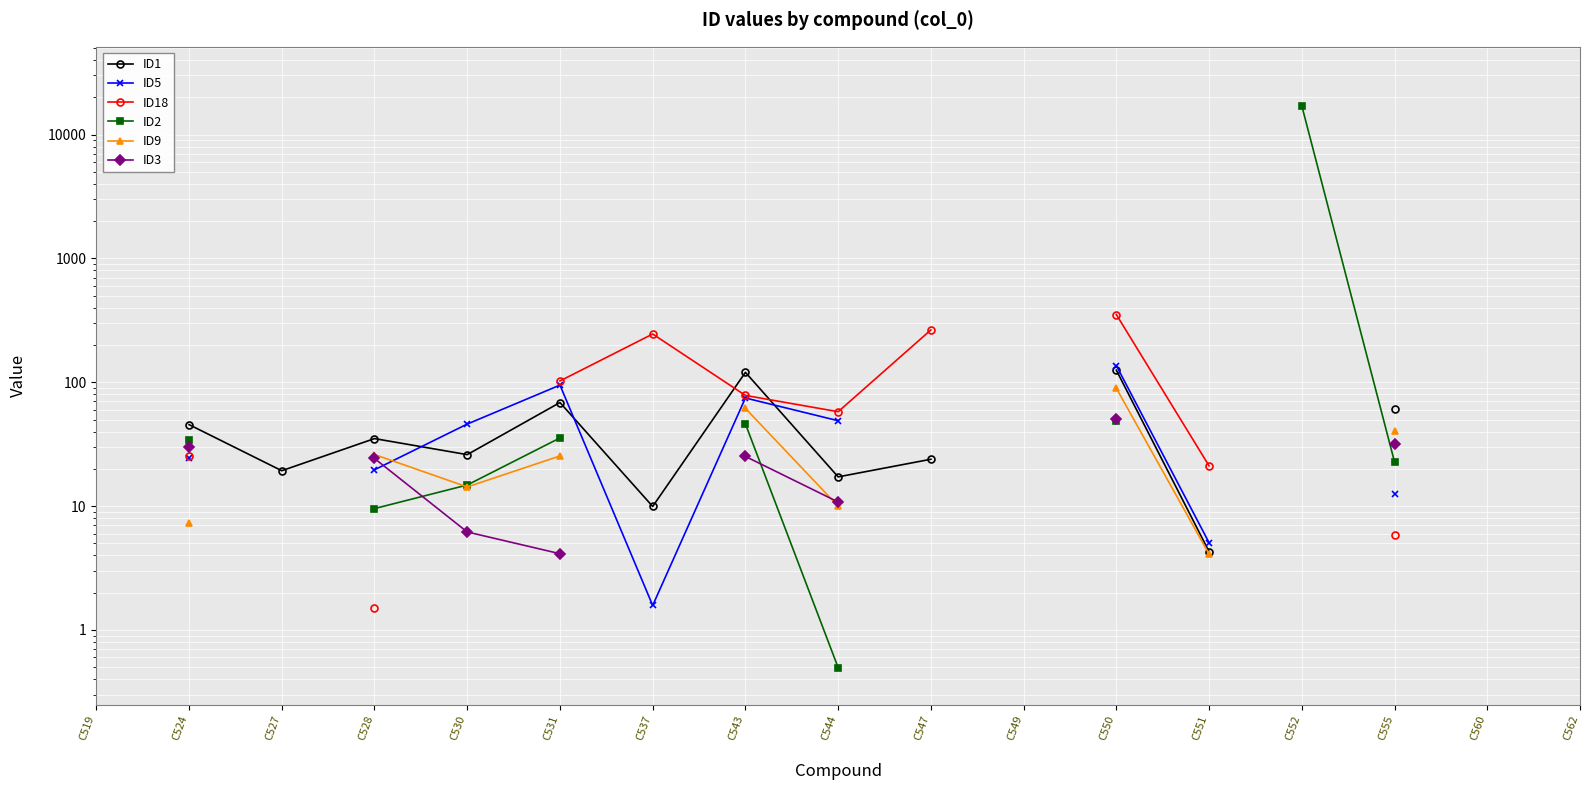

Is the value of ID2 at C531 greater than the value of ID5 at C519?

No